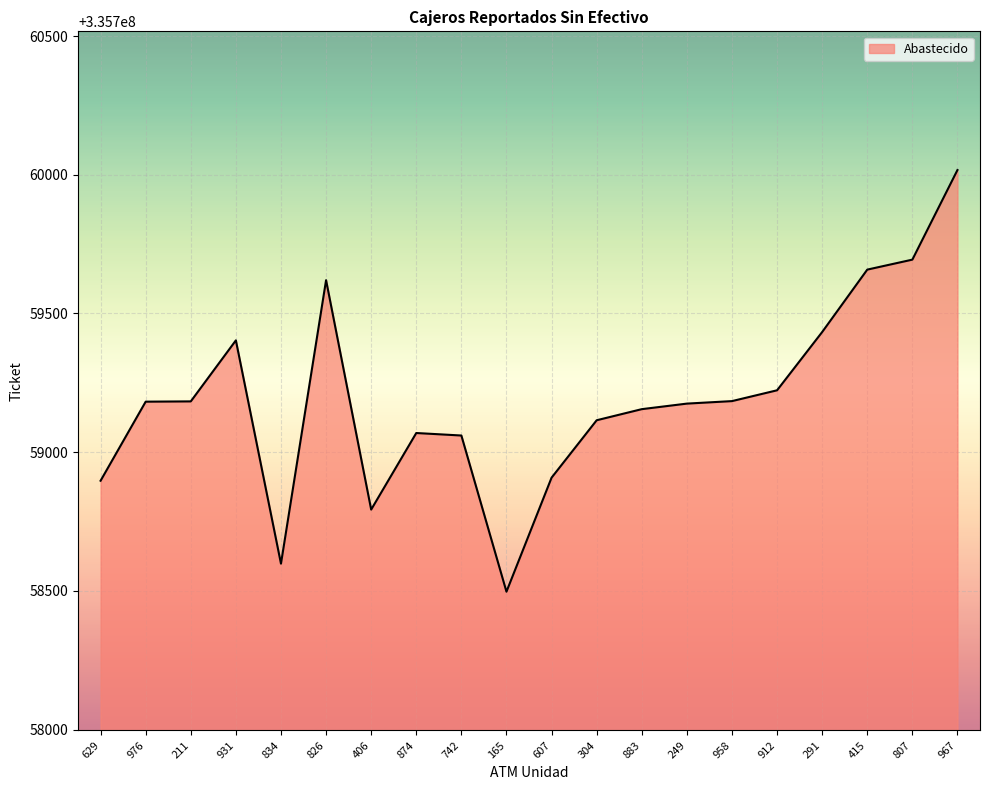

What value does the data have at 211?

335759183